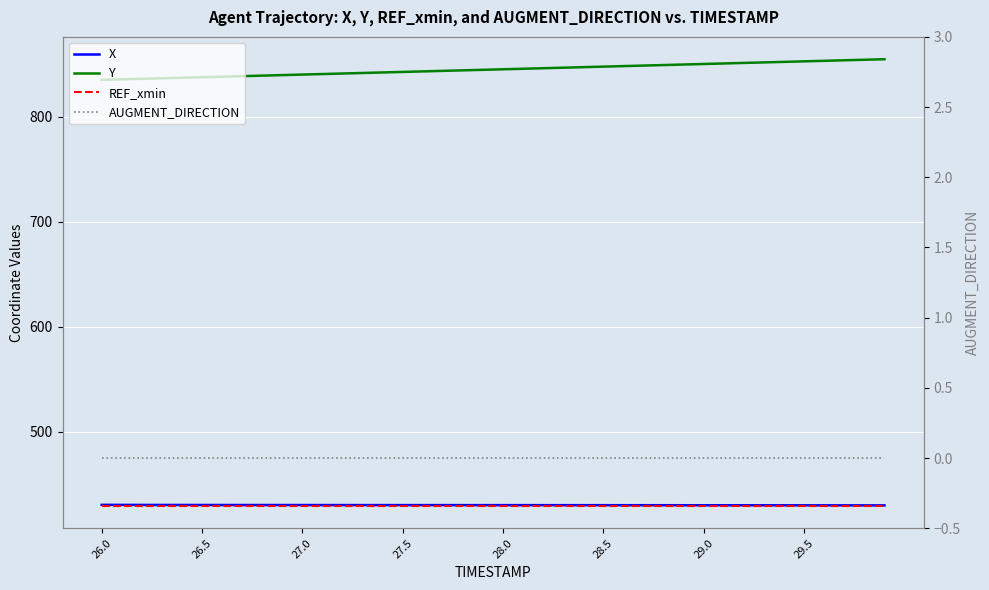

What is the value of the Y point at the 9th from the left?

839.2